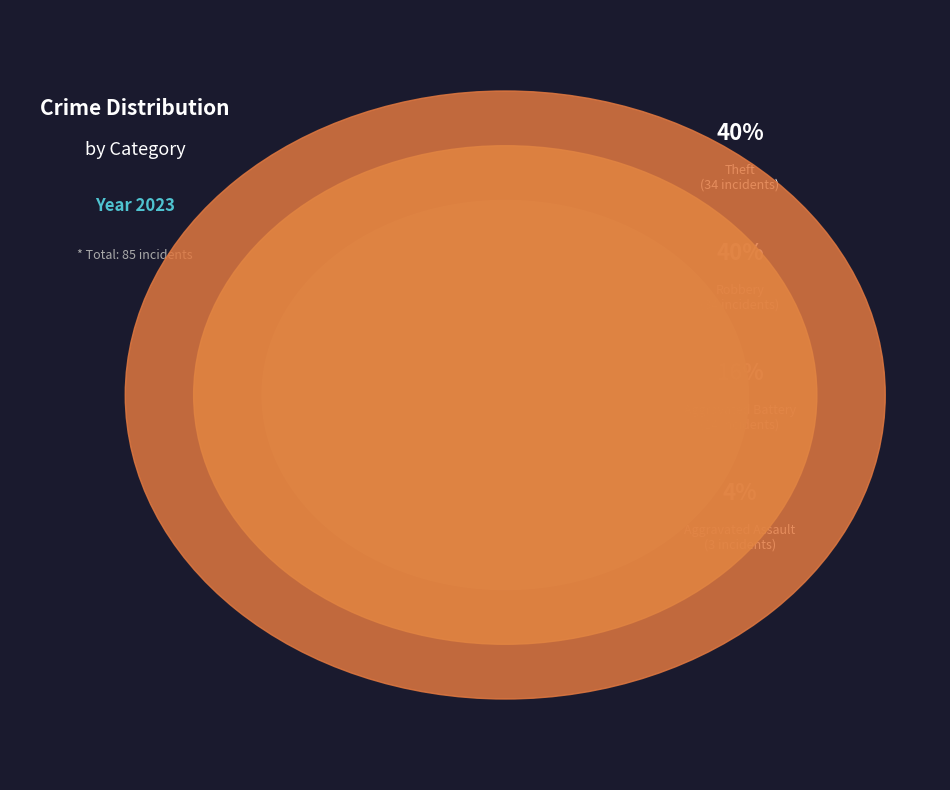

Is Theft the majority of the pie?

No